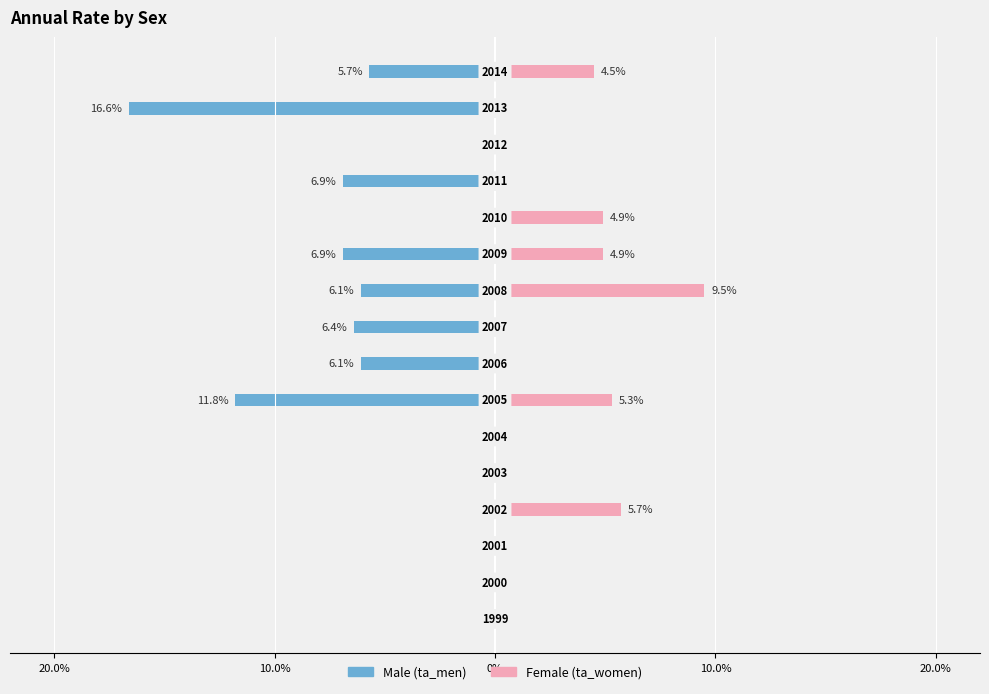

Does the chart contain stacked bars?

No